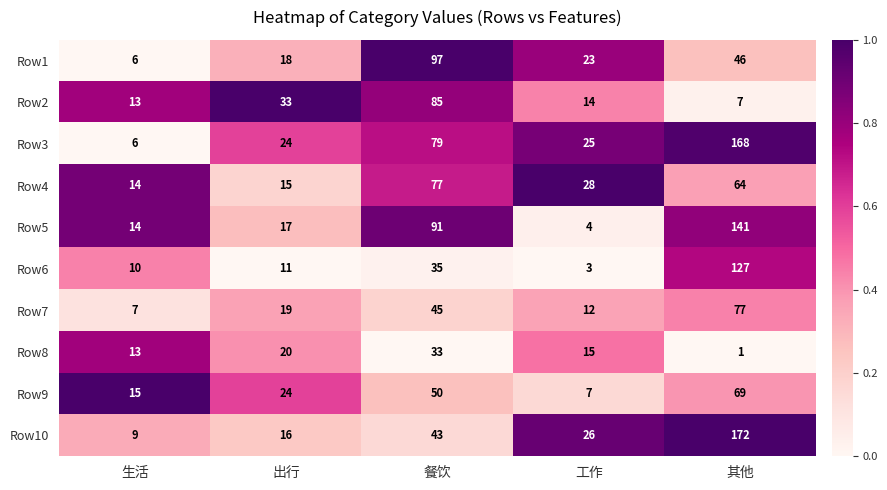

The value of Row5 at 生活 is 14. True or false?

True